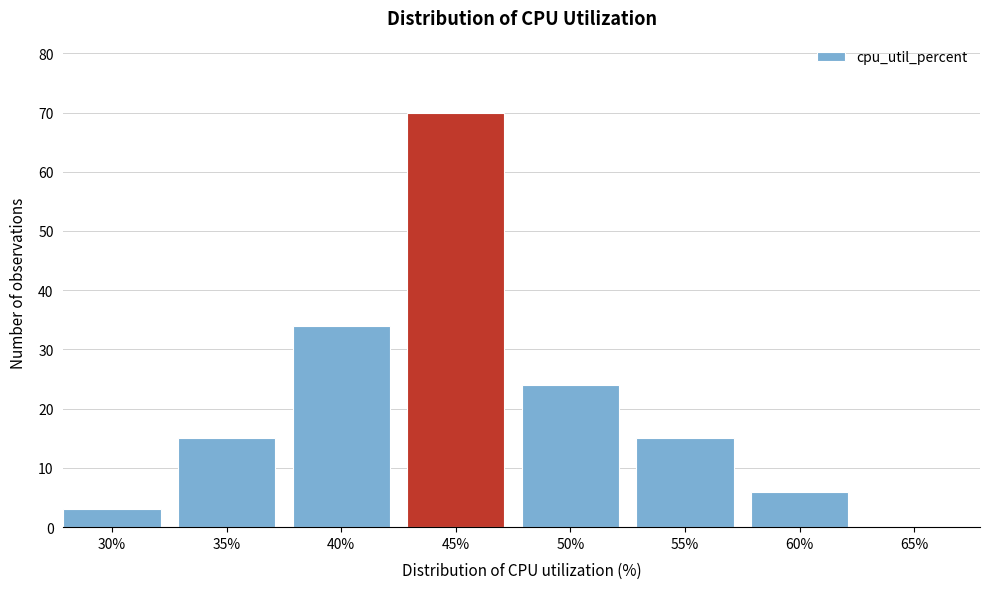

Reading right to left, transcribe all the data shown in this chart.

65%=0	60%=6	55%=15	50%=24	45%=70	40%=34	35%=15	30%=3